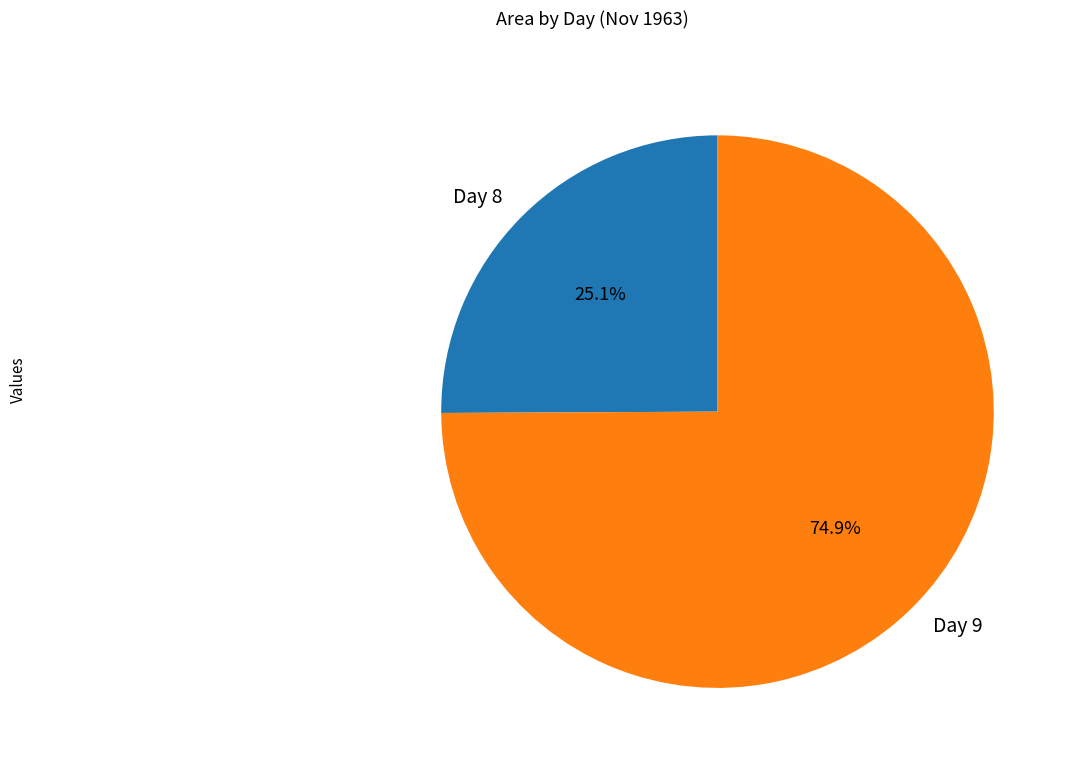

Between Day 8 and Day 9, which is larger?

Day 9